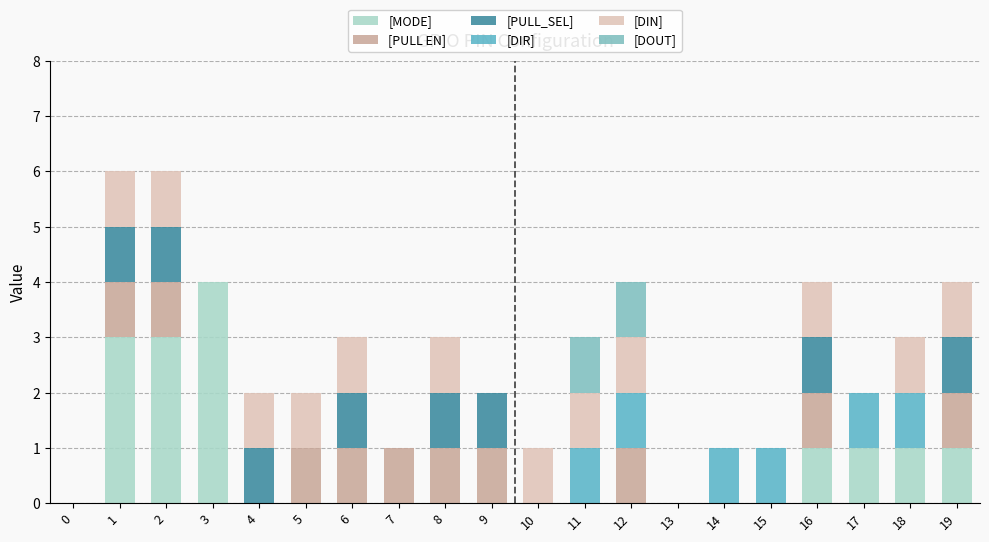

What are all the series names shown in the legend?

[MODE], [PULL EN], [PULL_SEL], [DIR], [DIN], [DOUT]